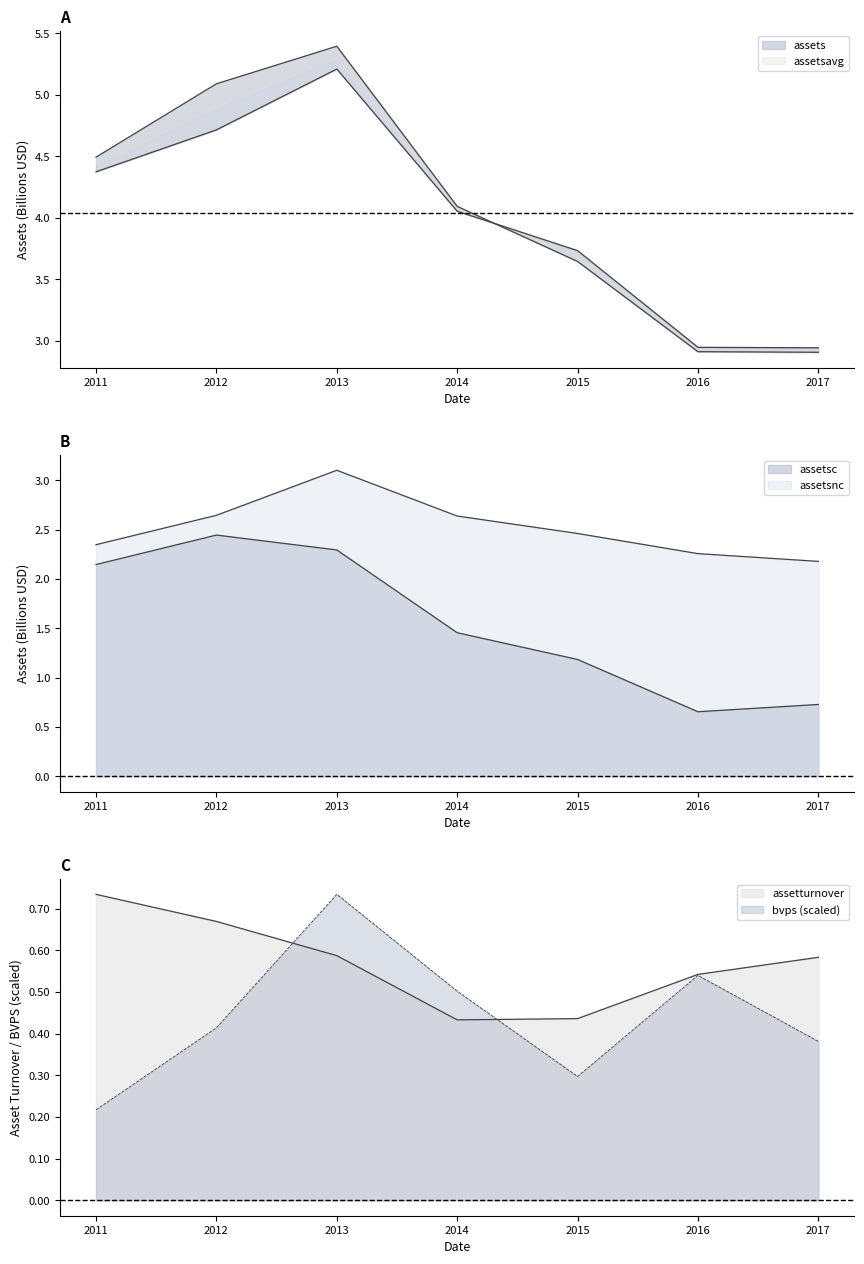

Reading right to left, transcribe all the data shown in this chart.

assets: 2.9	2.9	3.6	4.1	5.4	5.1	4.5
assetsavg: 2.9	2.9	3.7	4.1	5.2	4.7	4.4
assetsc: 0.7	0.7	1.2	1.5	2.3	2.4	2.1
assetsnc: 2.2	2.3	2.5	2.6	3.1	2.6	2.3
assetturnover: 0.6	0.5	0.4	0.4	0.6	0.7	0.7
bvps: 0.4	0.5	0.3	0.5	0.7	0.4	0.2